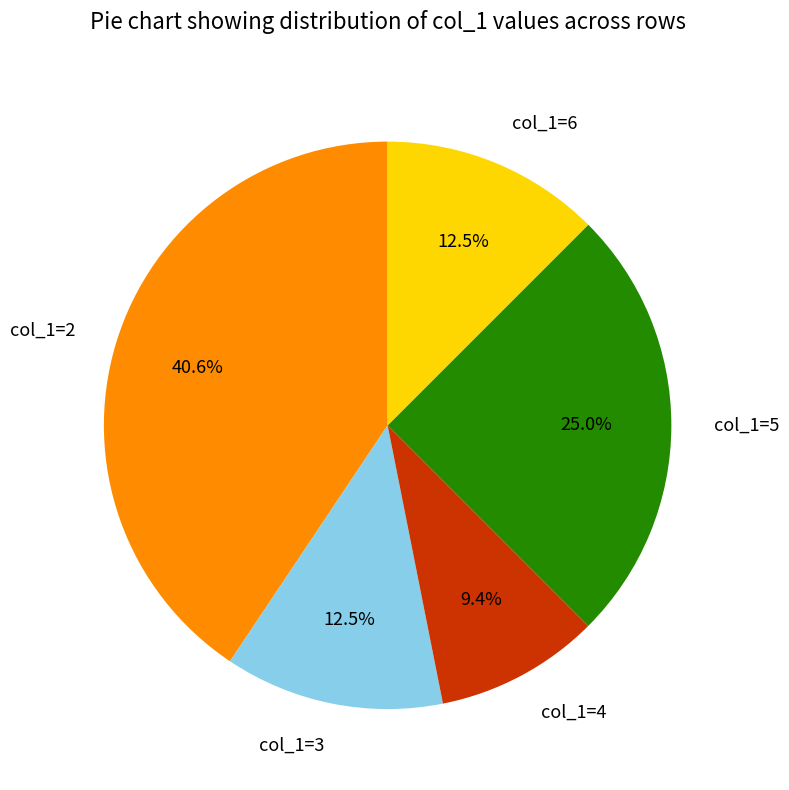

Which has a higher value, col_1=6 or col_1=4?

col_1=6